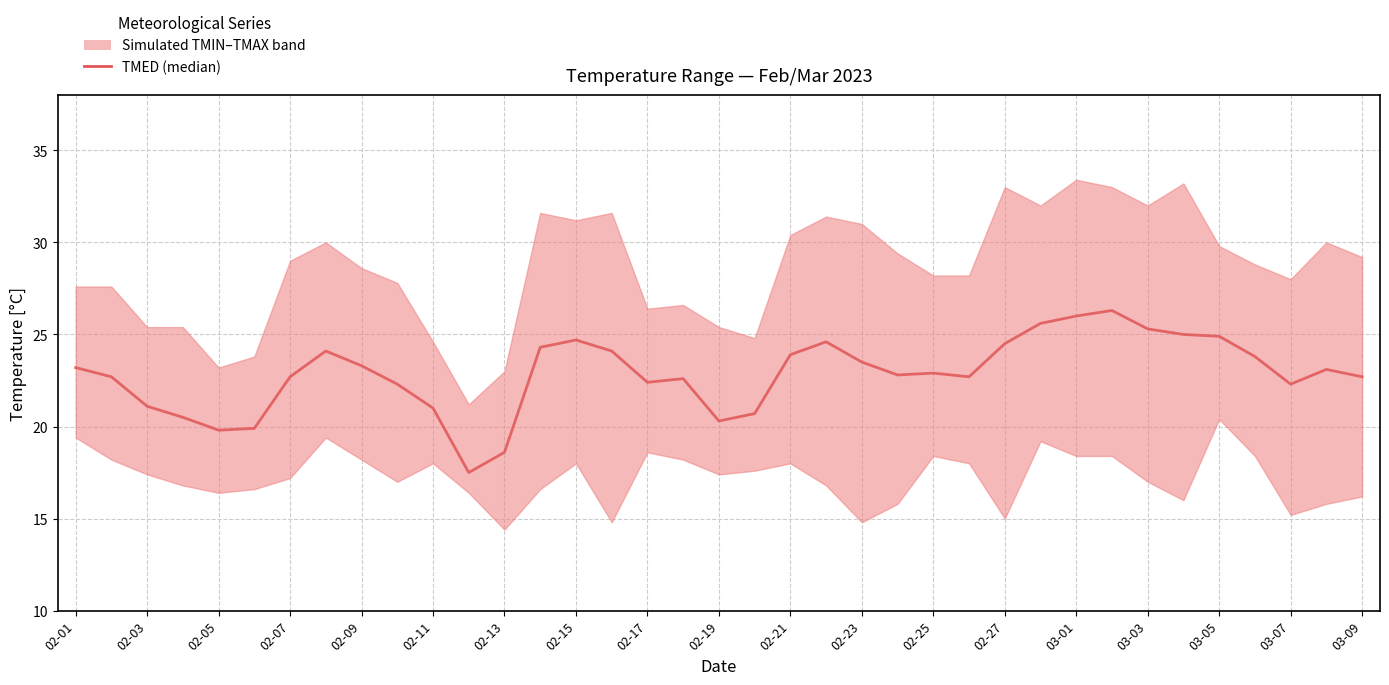

What is the difference between the values at 35 and 20?

0.8